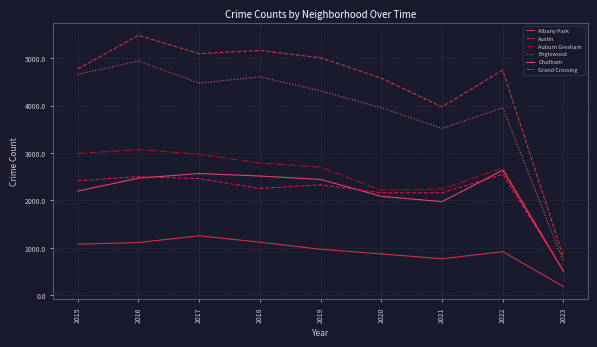

The Austin series shows 6525 at 2019. True or false?

False